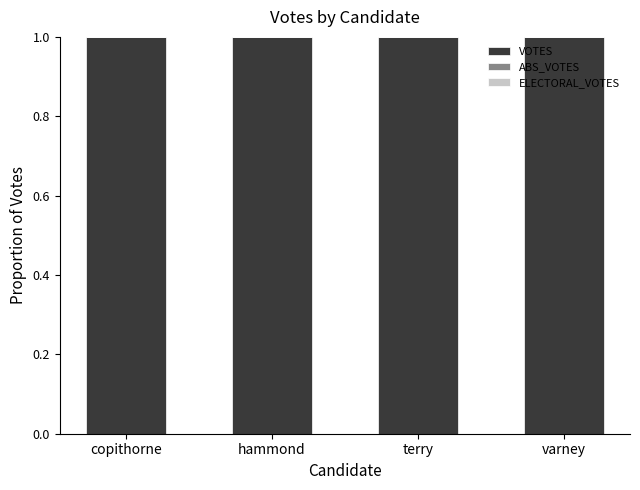

How many bars are there in each group?

3